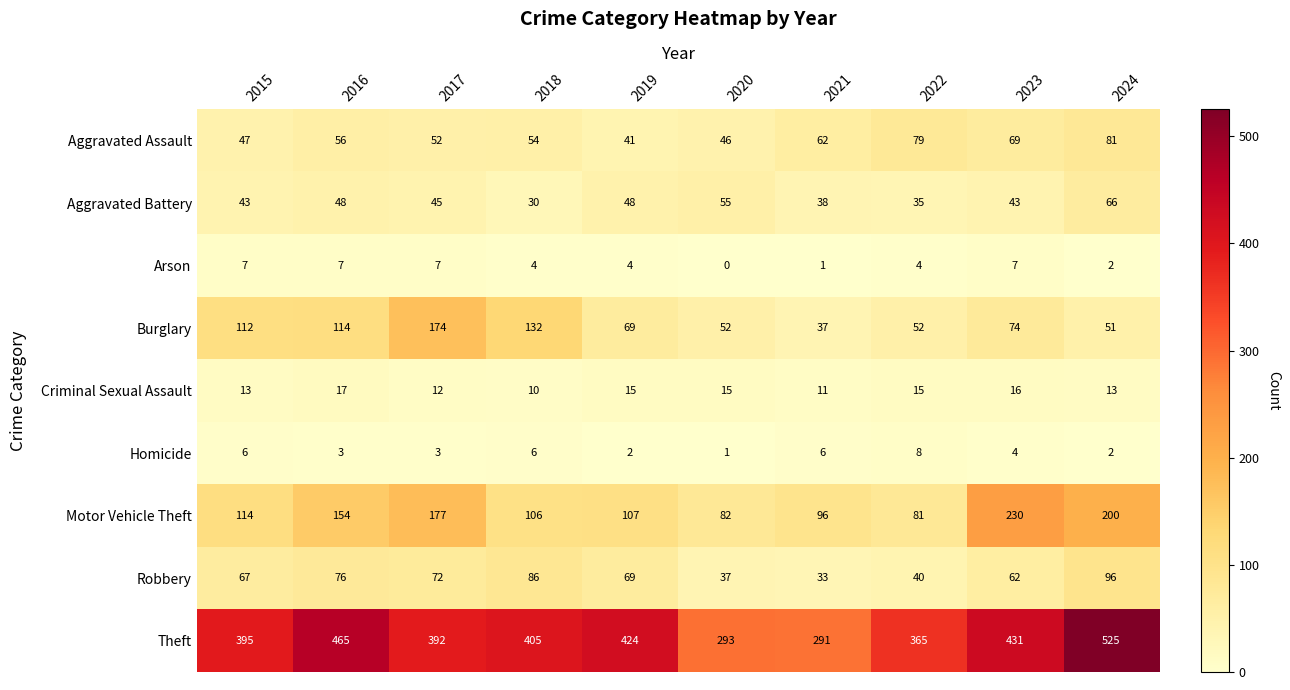

At which category does the chart reach its peak across all series?

2024